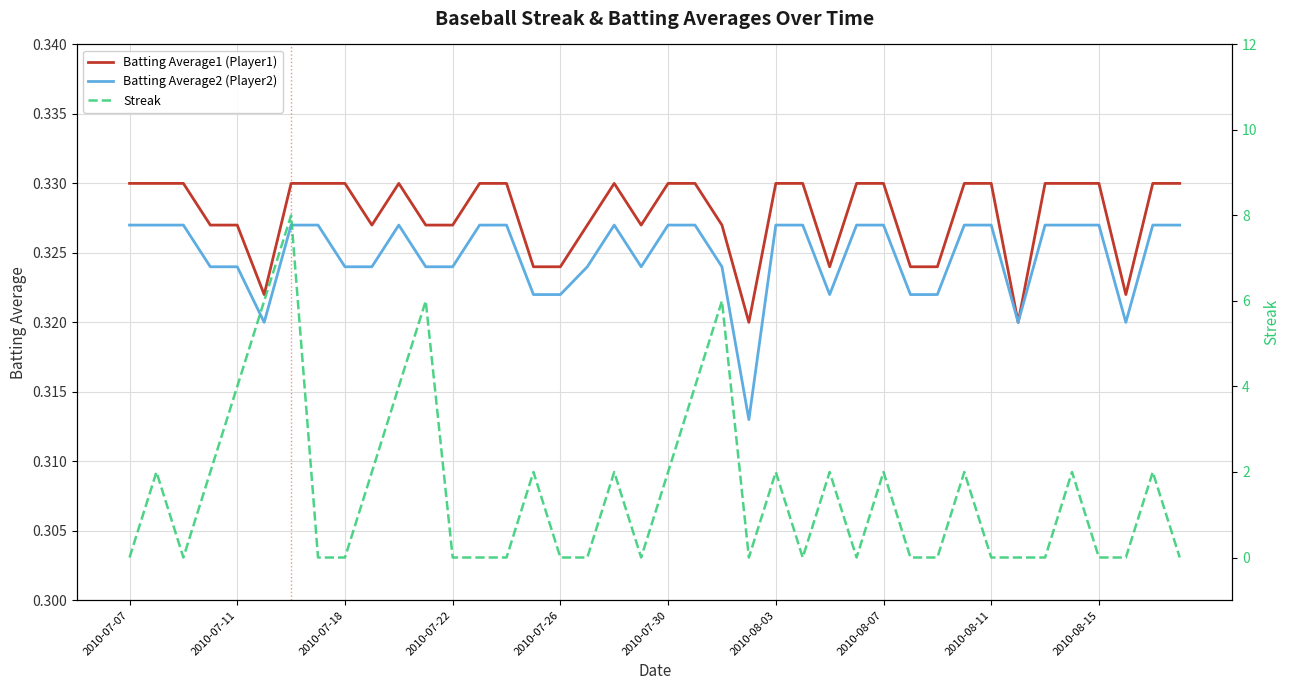

The Streak series shows 0.0 at 2010-07-18. True or false?

True